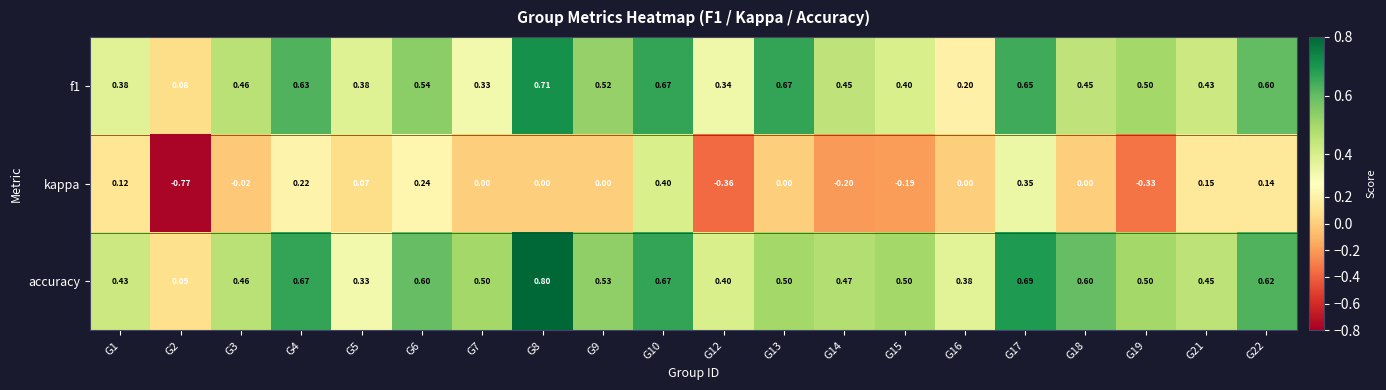

Which series has the largest total across all categories?

accuracy